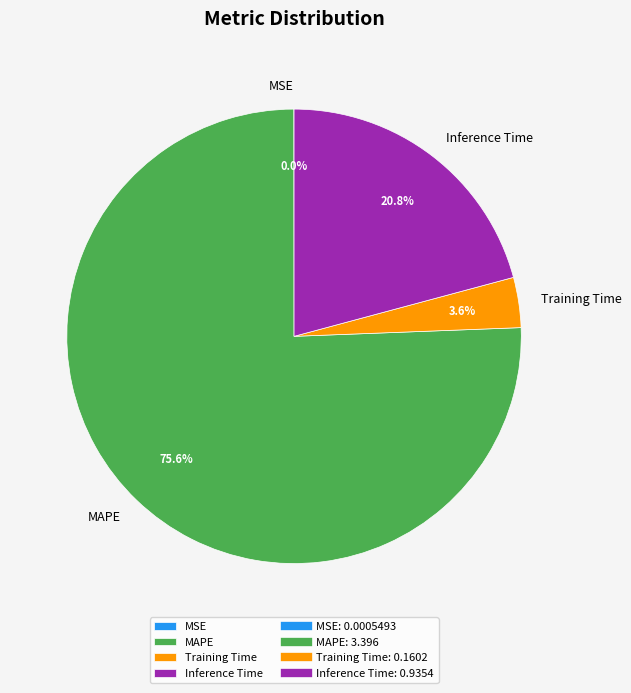

What is the largest slice in the pie chart?

MAPE